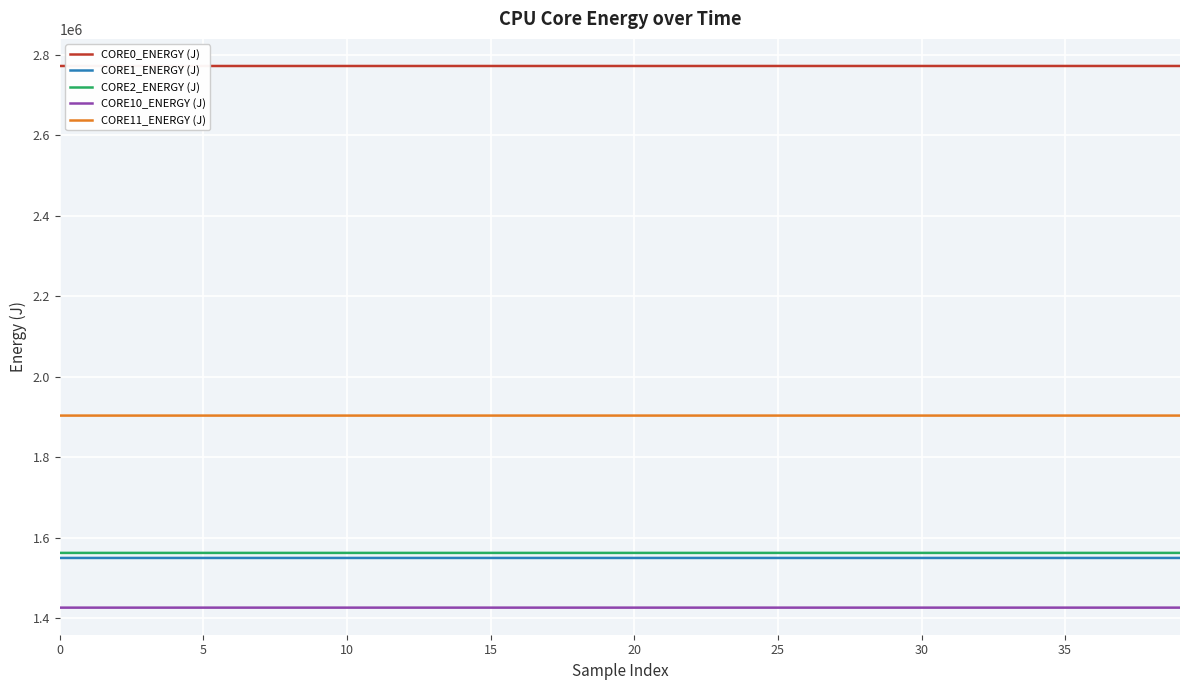

Which series has the largest total across all categories?

CORE0_ENERGY (J)